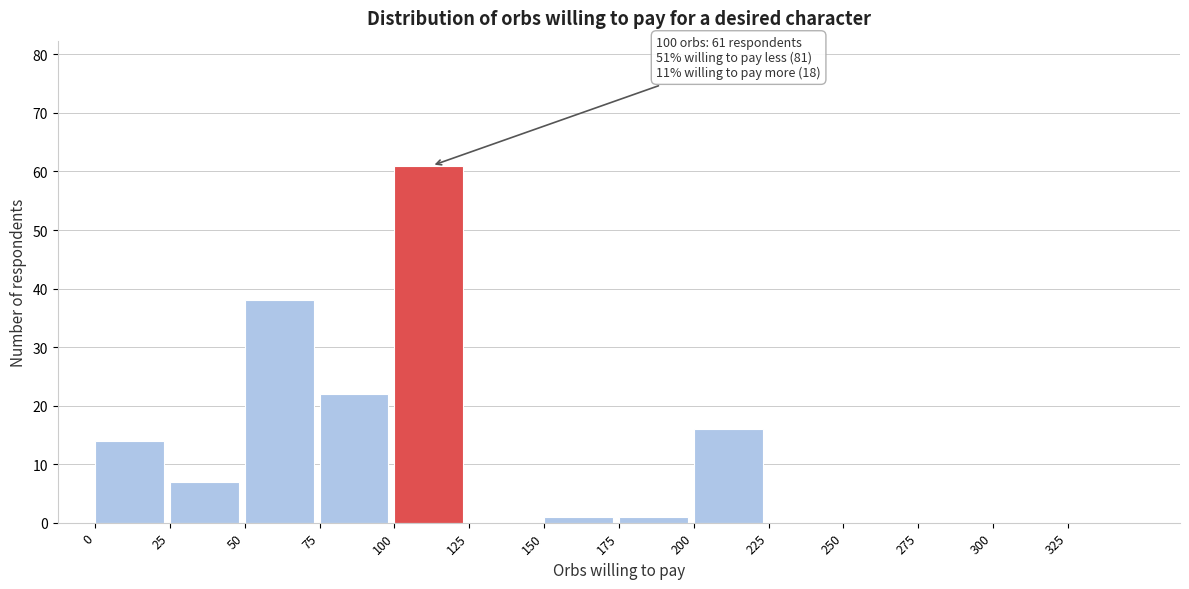

Which range on the x-axis has the tallest bar?

100 to 125